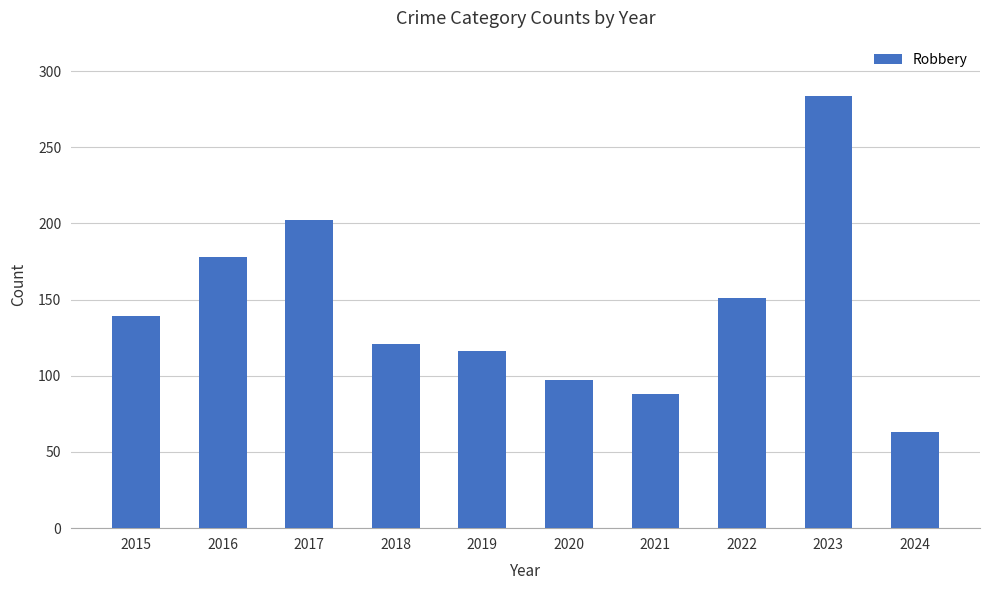

What is the change in value from 2017 to 2018?

-81